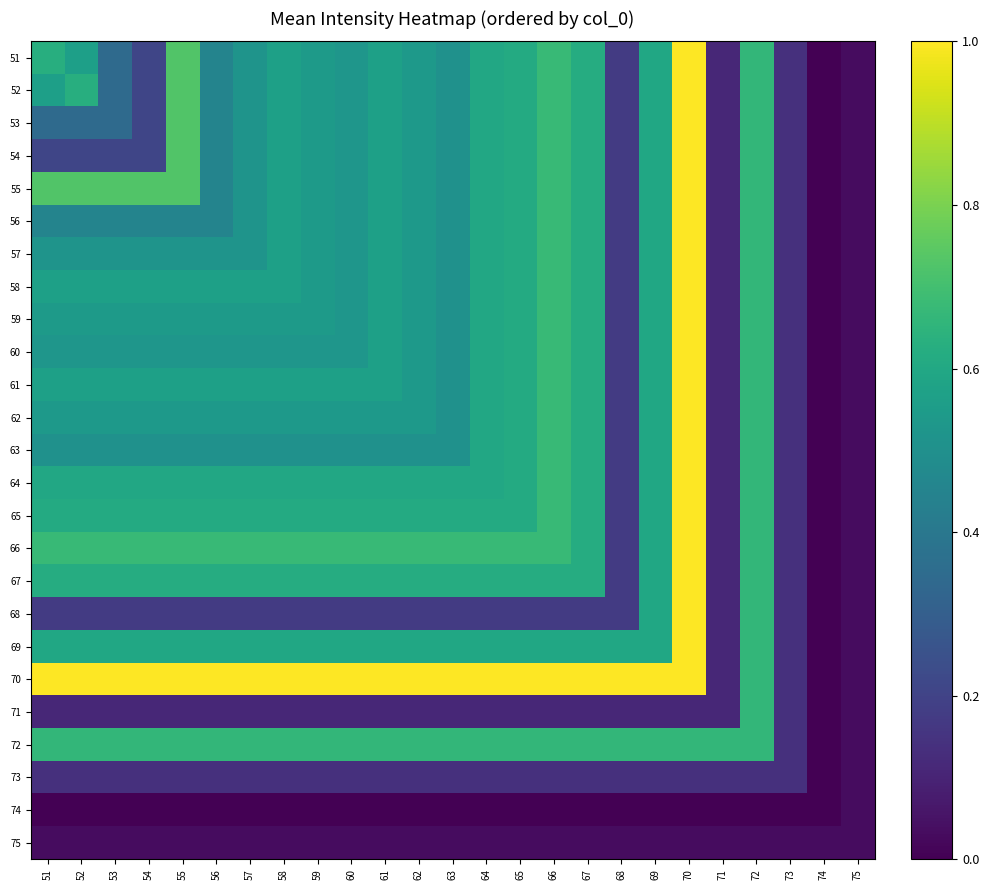

Rank the series at 54 from highest to lowest value.

70, 55, 66, 72, 67, 65, 64, 69, 58, 61, 59, 62, 60, 57, 63, 56, 51, 52, 53, 54, 68, 73, 71, 75, 74